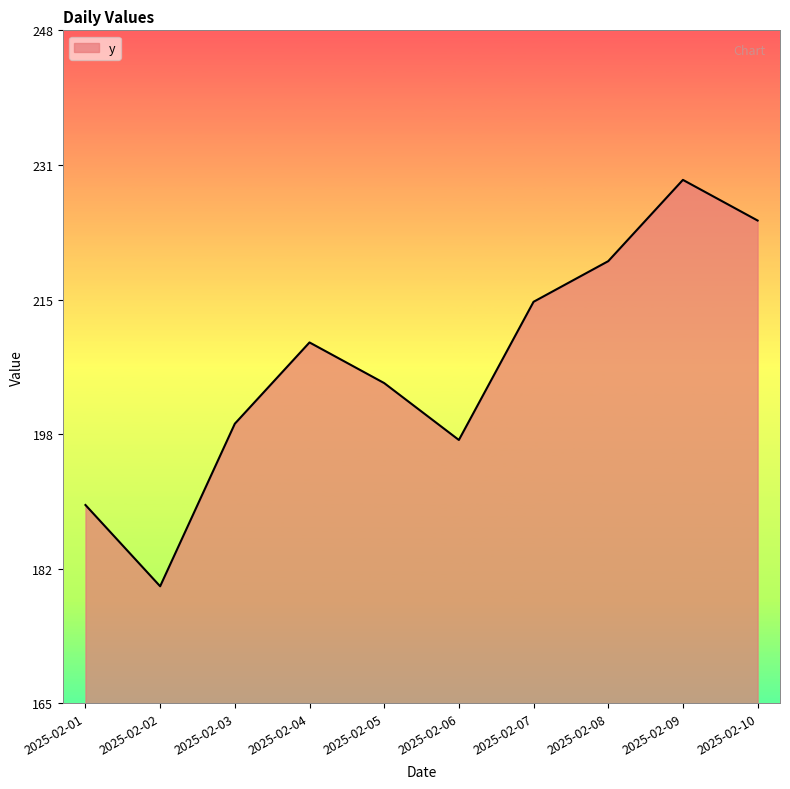

Is this an area chart (filled region under the line)?

Yes